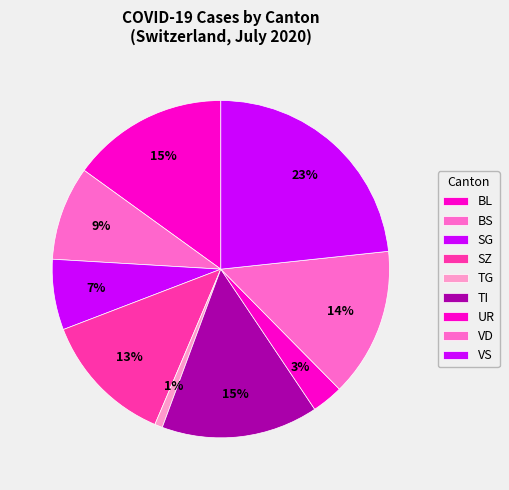

Count the number of slices in the pie.

9